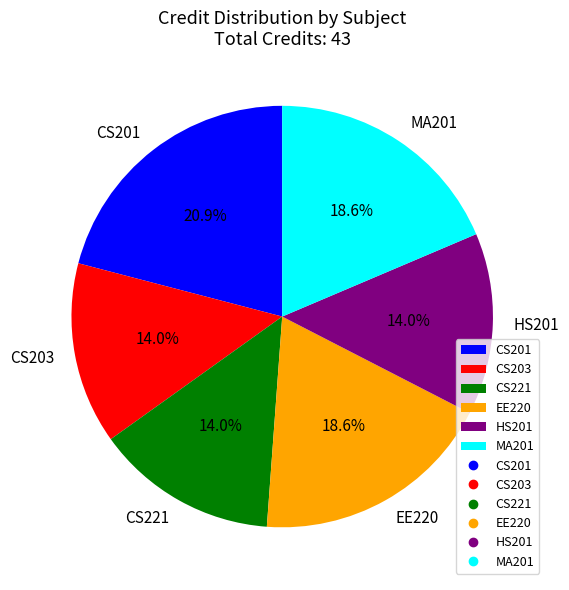

To the nearest percent, what is the combined percentage of CS203 and HS201?

28%